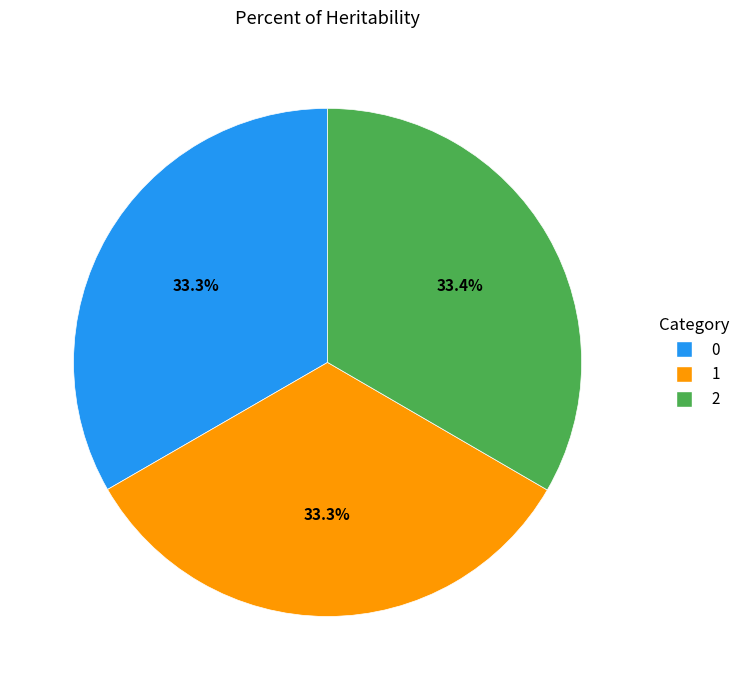

Is 1 the majority of the pie?

No